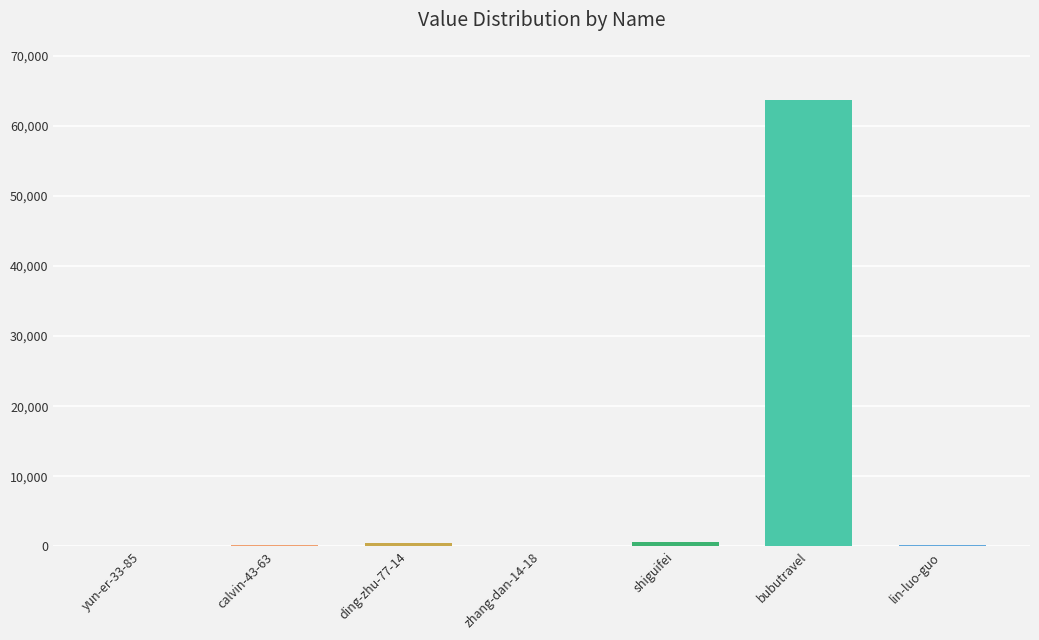

How many data points does each series have?

7